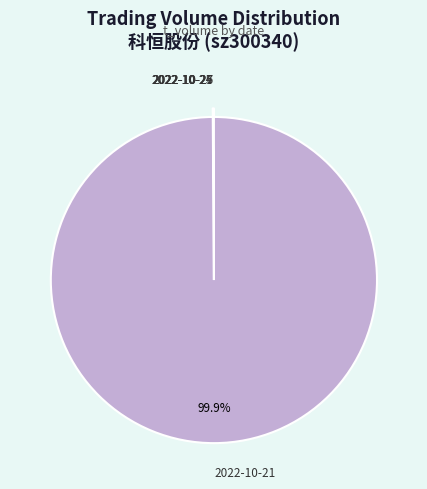

To the nearest percent, what is the difference between the largest and smallest slice percentages?

100%